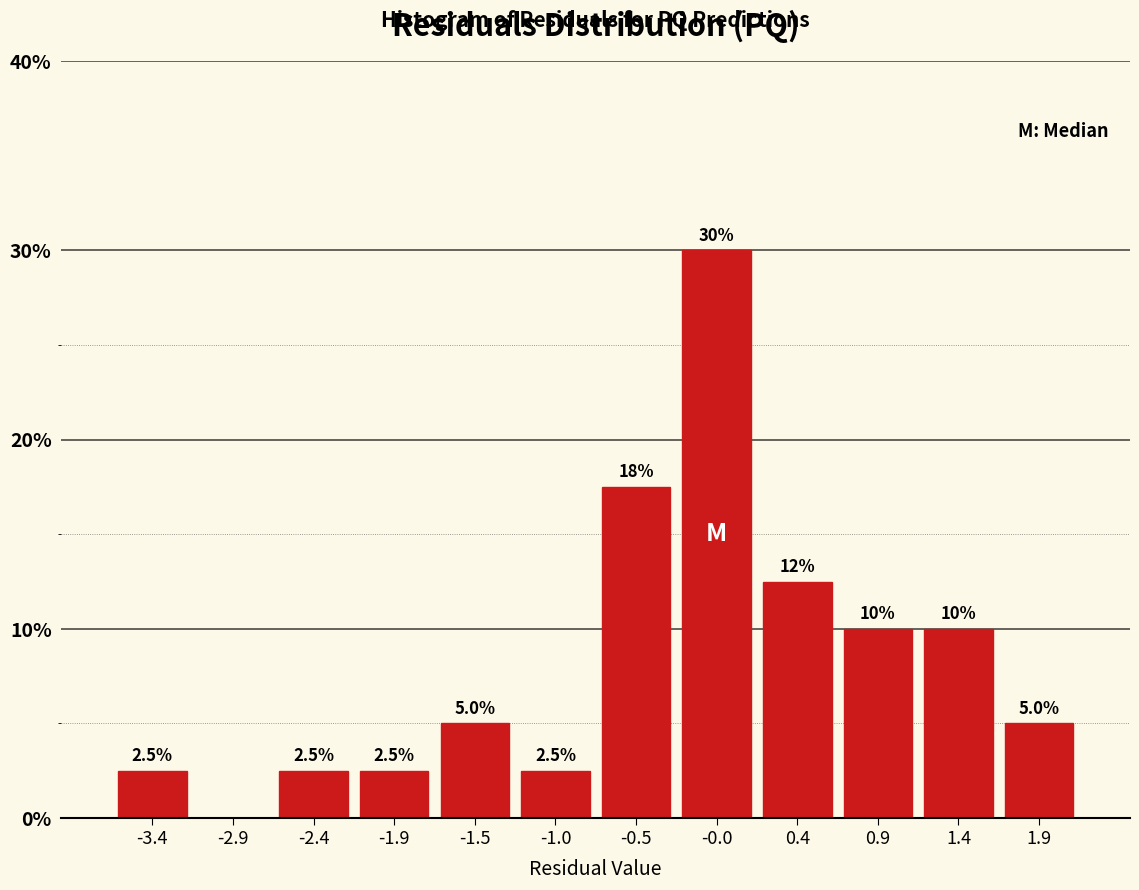

Which range on the x-axis has the tallest bar?

-0.30 to 0.20